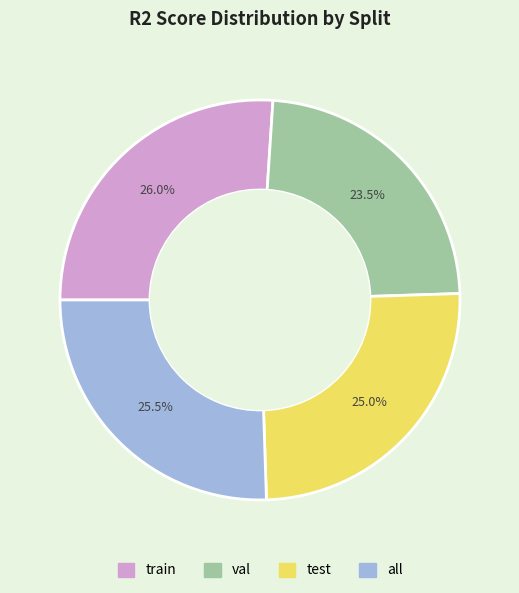

To the nearest percent, what is the combined percentage of all and train?

52%